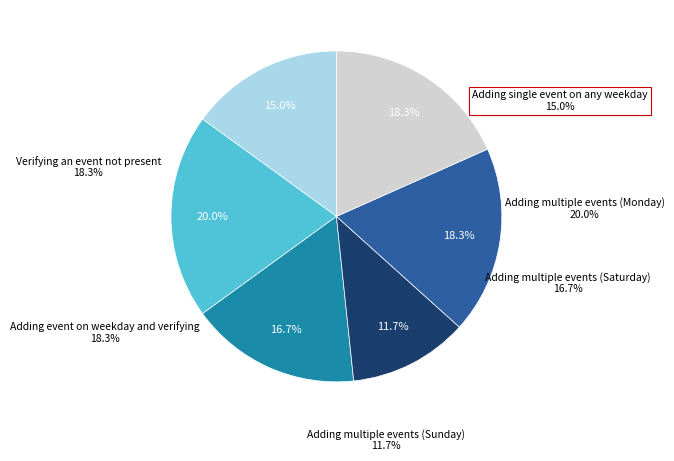

To the nearest percent, what is the difference between the largest and smallest slice percentages?

8%